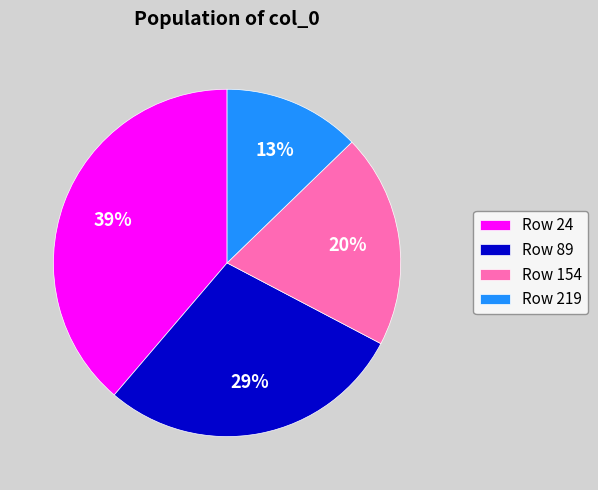

To the nearest percent, what is the average slice percentage?

25%